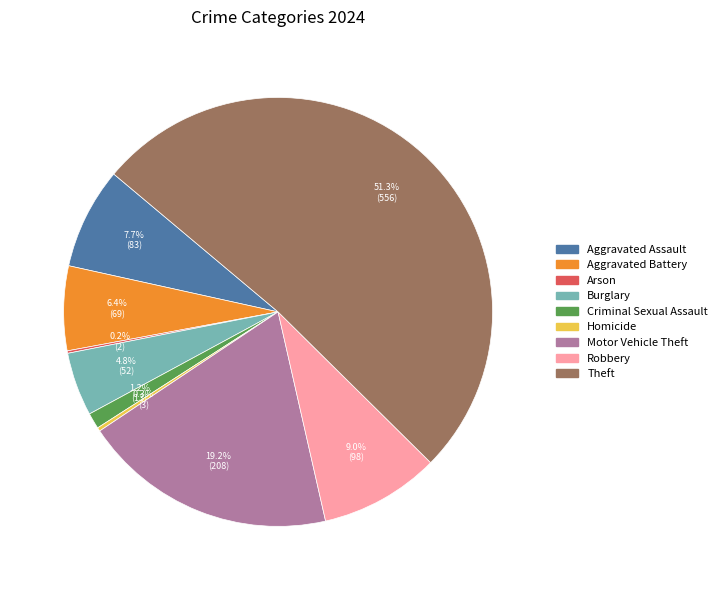

The Aggravated Assault slice represents 19% of the pie. True or false?

False